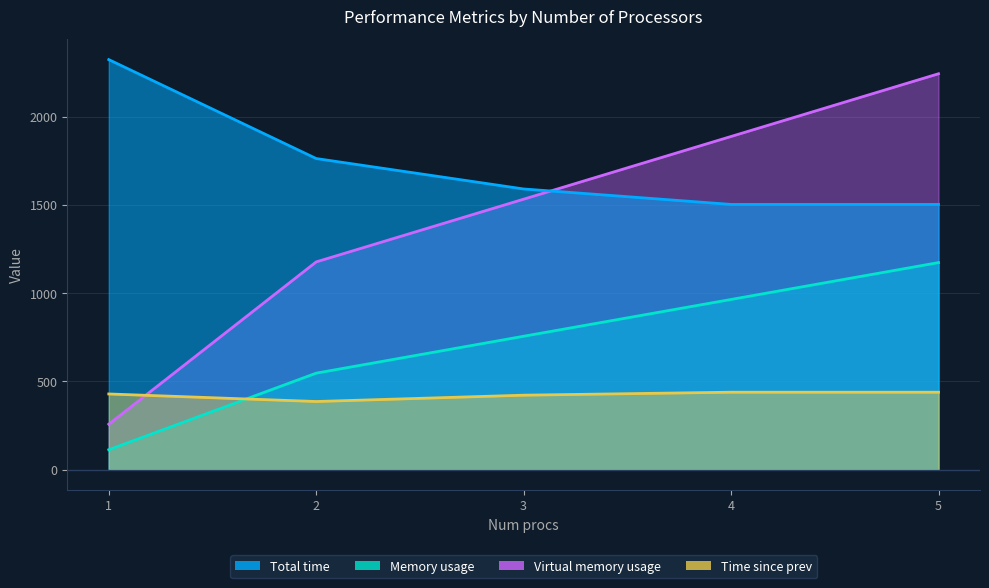

At which label does Time since prev reach its minimum?

2